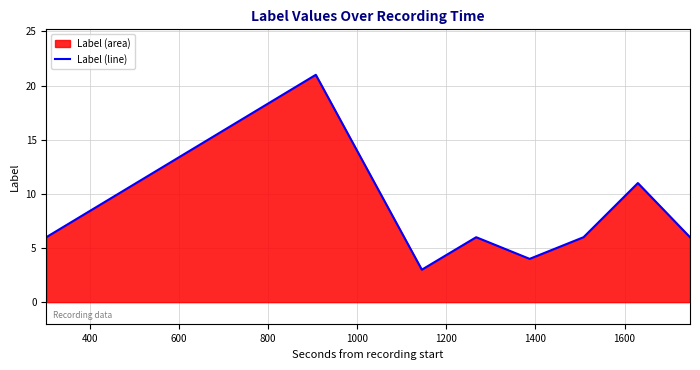

How many categories are shown in the chart?

8